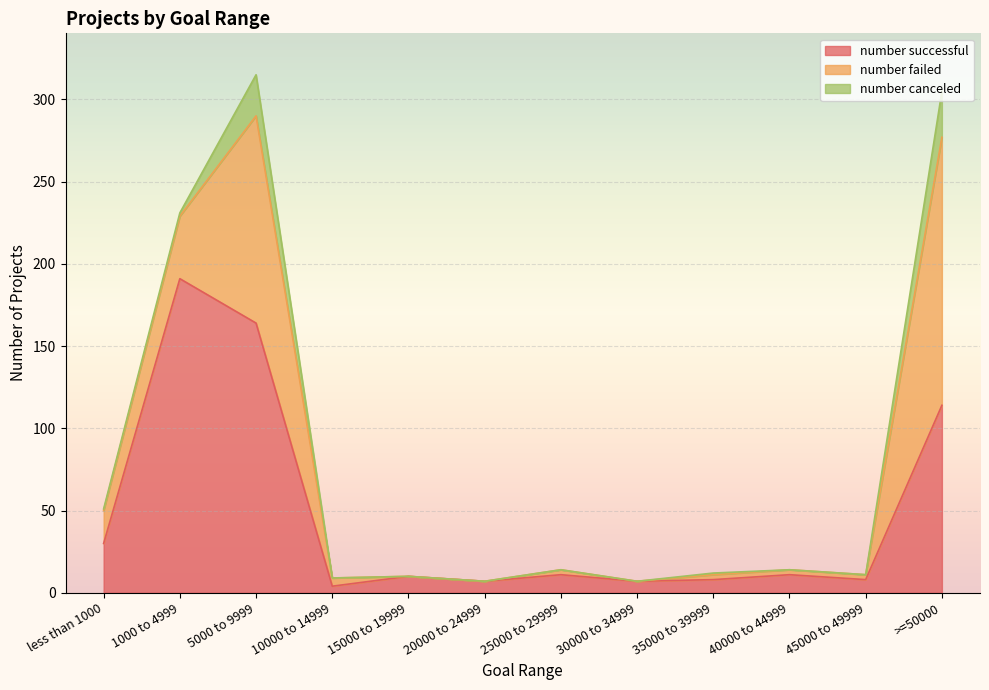

Reading right to left, extract all data points from this chart.

number successful: 114	8	11	8	7	11	7	10	4	164	191	30
number failed: 163	3	3	3	0	3	0	0	5	126	38	20
number canceled: 28	0	0	1	0	0	0	0	0	25	2	1